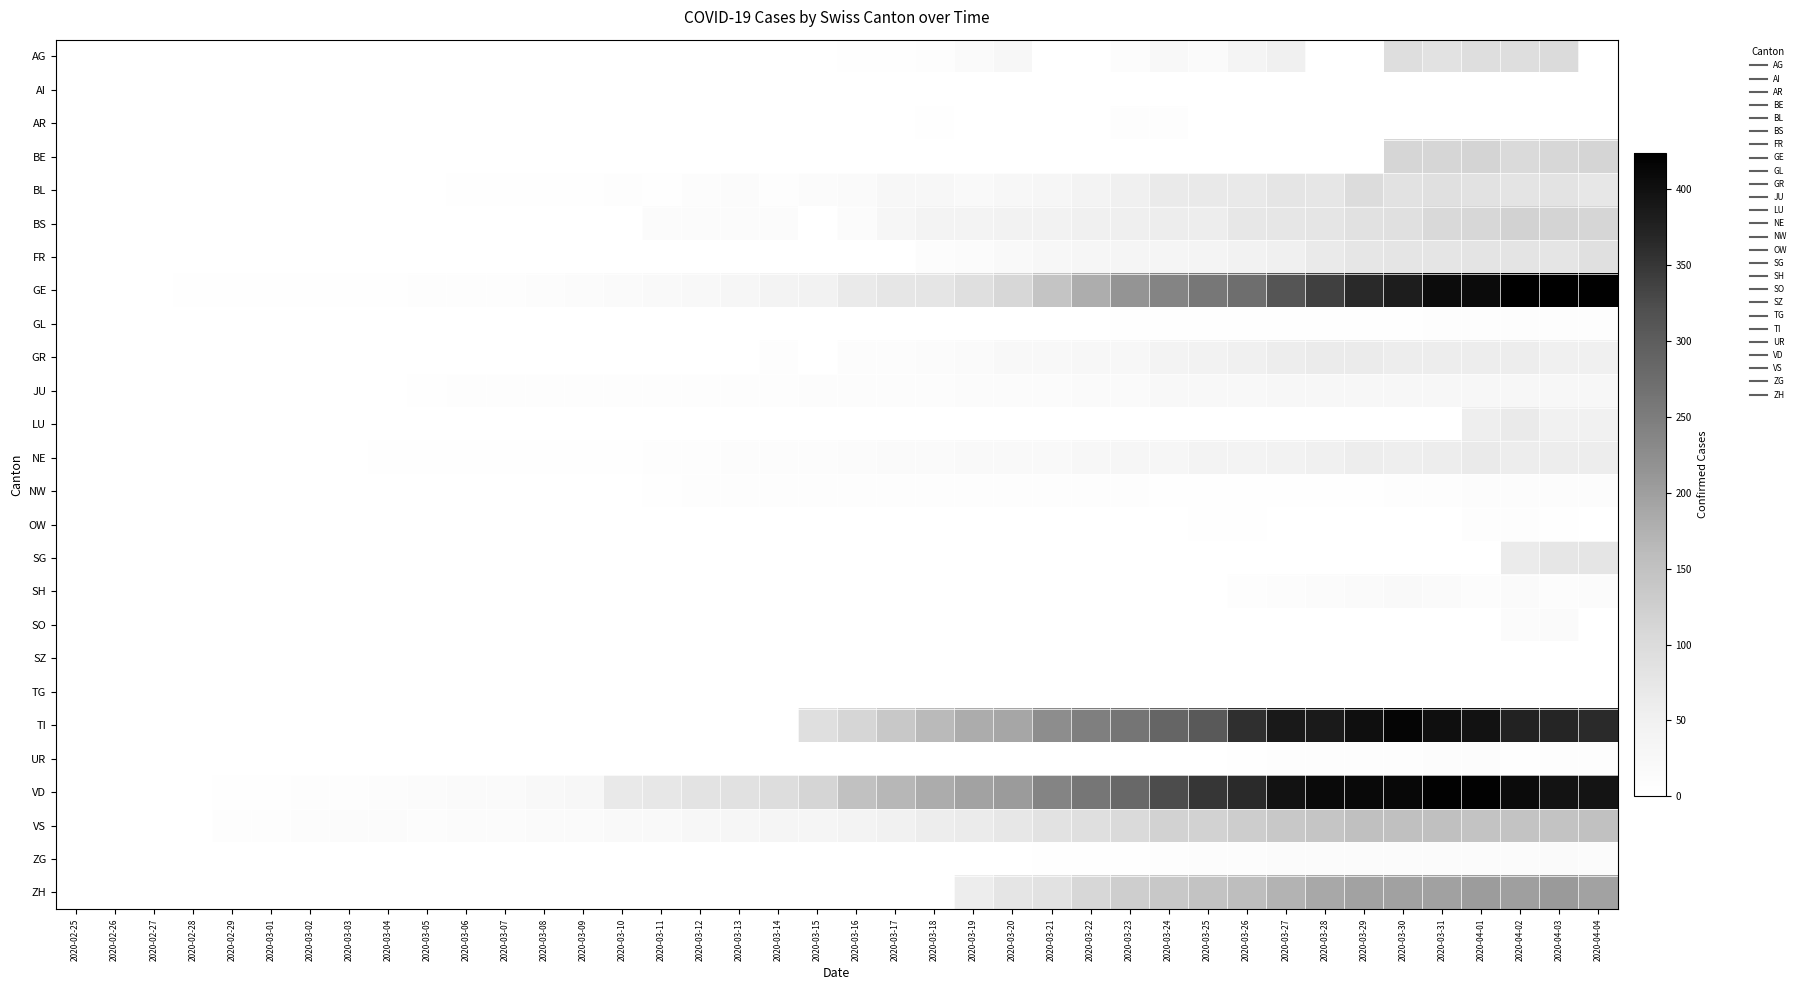

Is the value of SZ at 2020-03-19 greater than the value of TI at 2020-03-25?

No